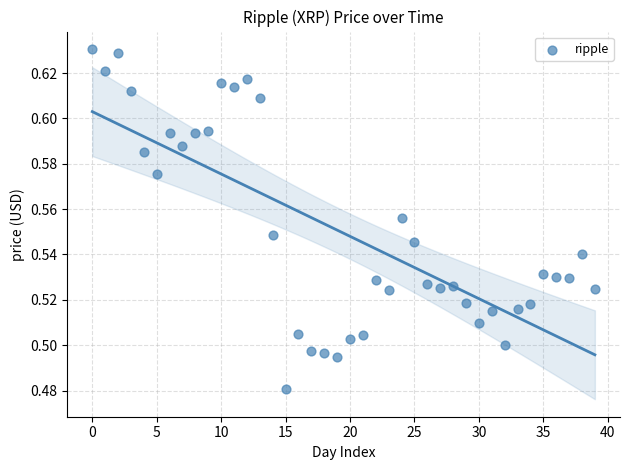

How many data points are displayed?

40